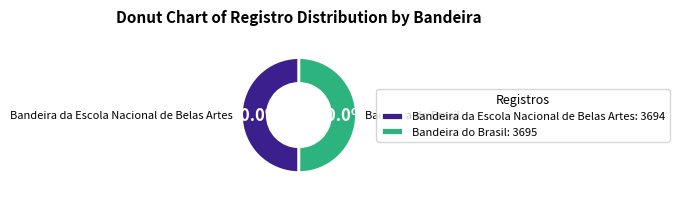

True or false: Bandeira da Escola Nacional de Belas Artes accounts for 58% of the total.

False